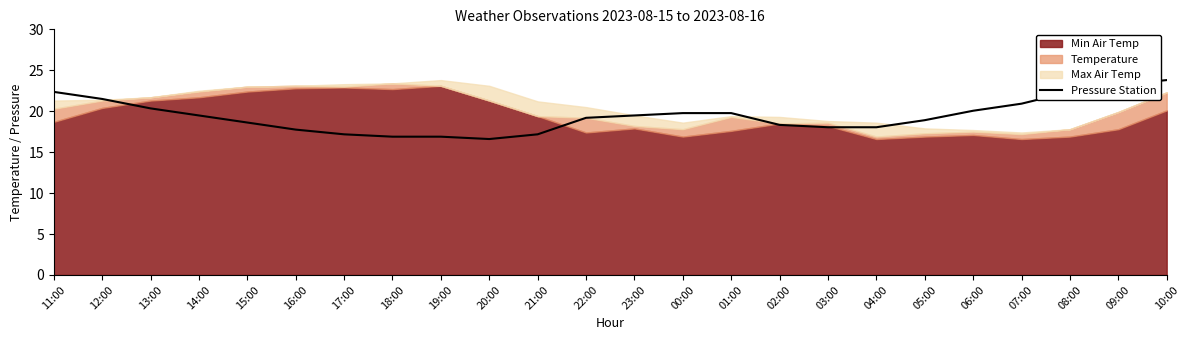

What is the difference between the second highest and minimum values?

6.6